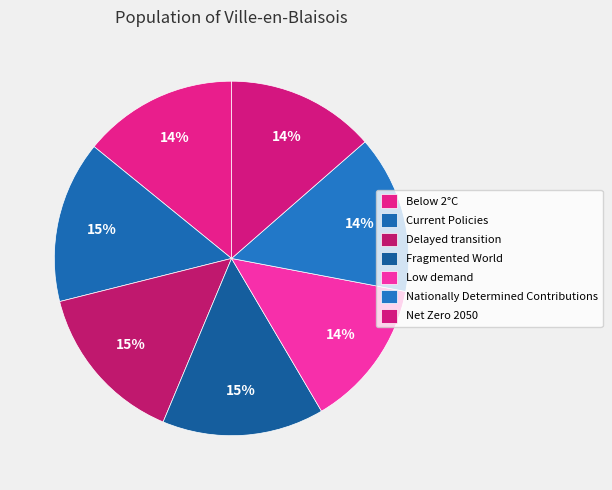

Which category has the smallest portion of the pie?

Low demand